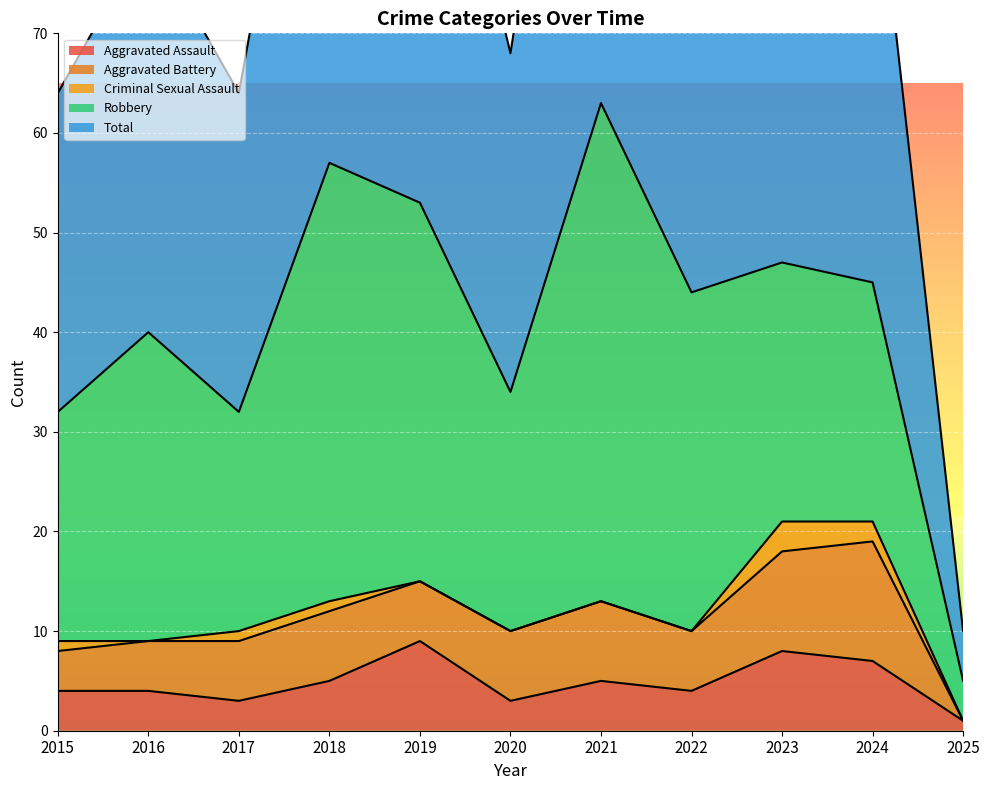

How many lines are shown in the chart?

5